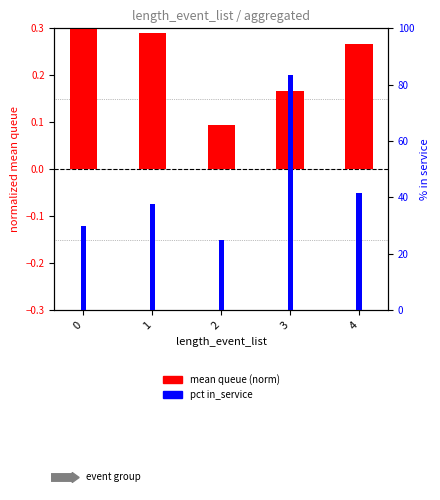

What is the total value across all series at 4?

41.9